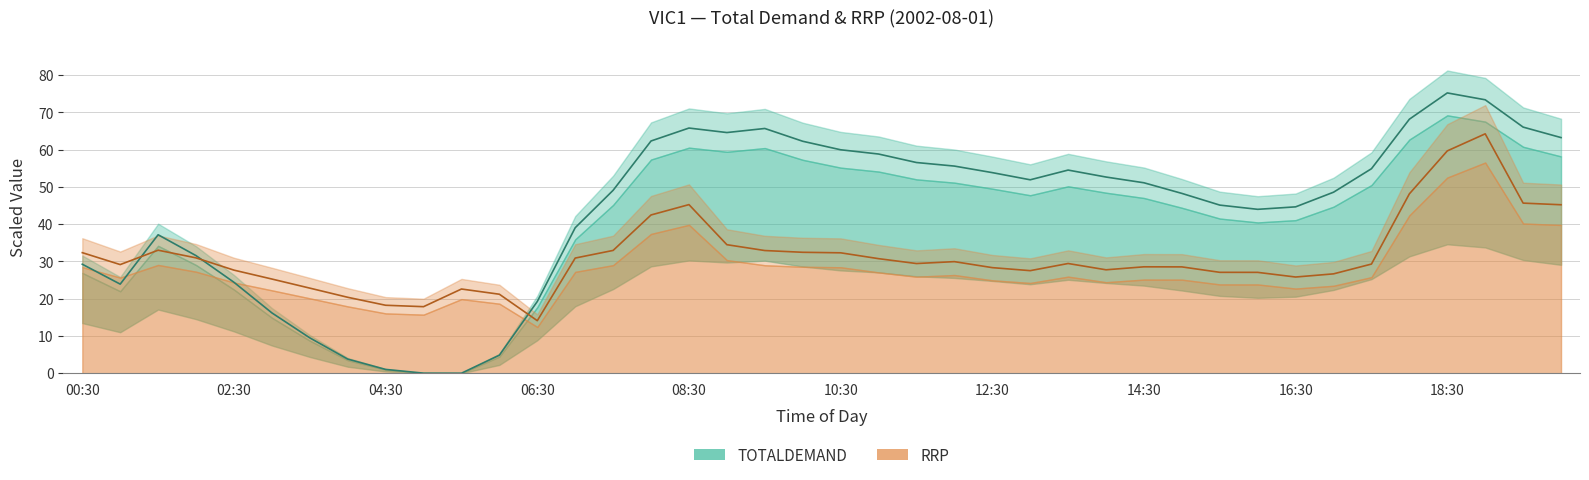

What is the label of the 7th point from the left?

03:30